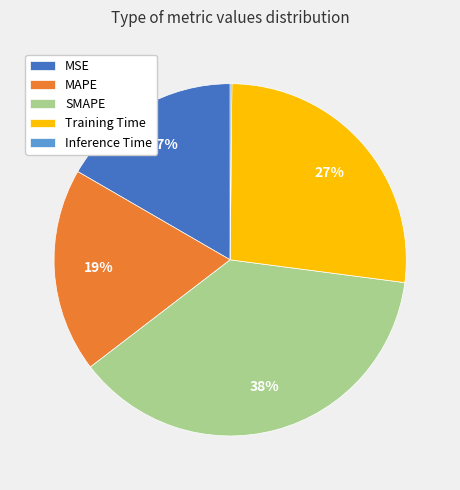

To the nearest percent, what is the combined percentage of SMAPE and MSE?

54%